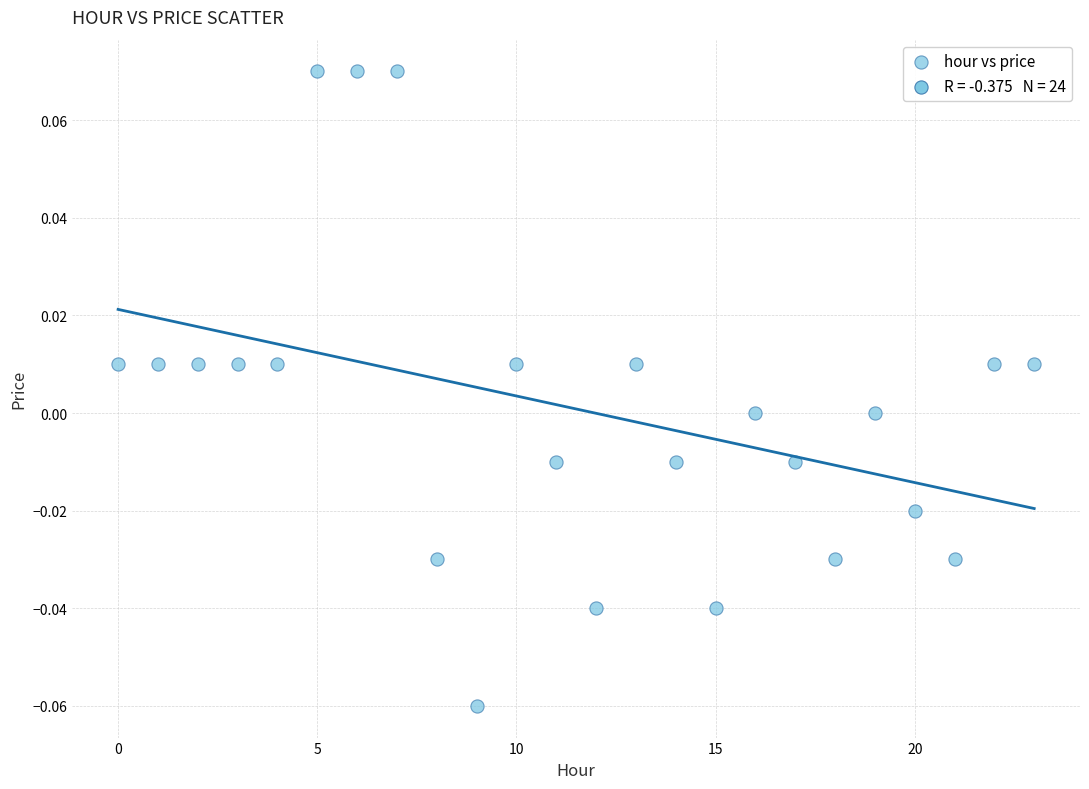

How many points are shown in the scatter plot?

24